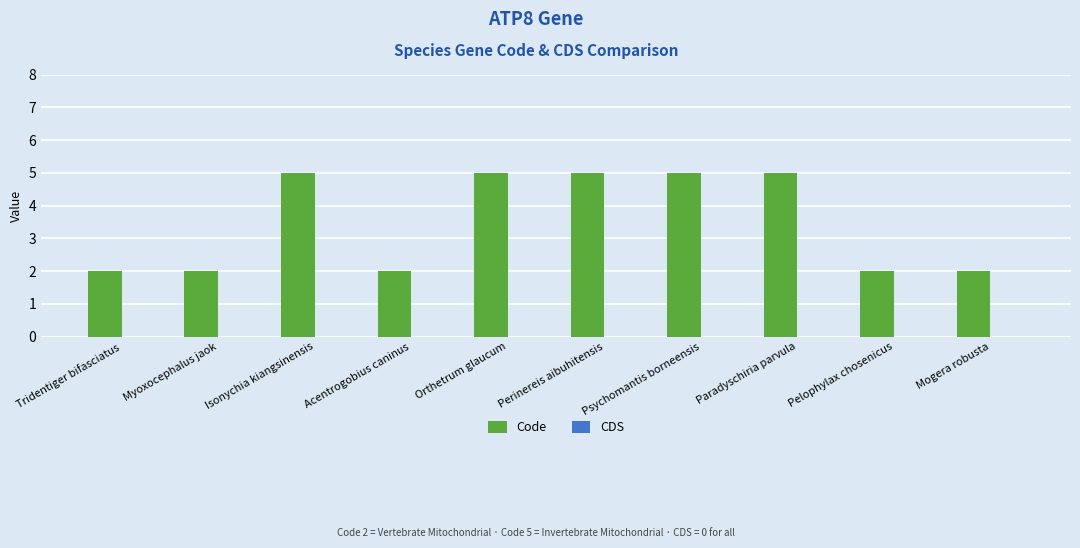

Approximately how many times larger is the value at Acentrogobius caninus compared to Myoxocephalus jaok?

1.0